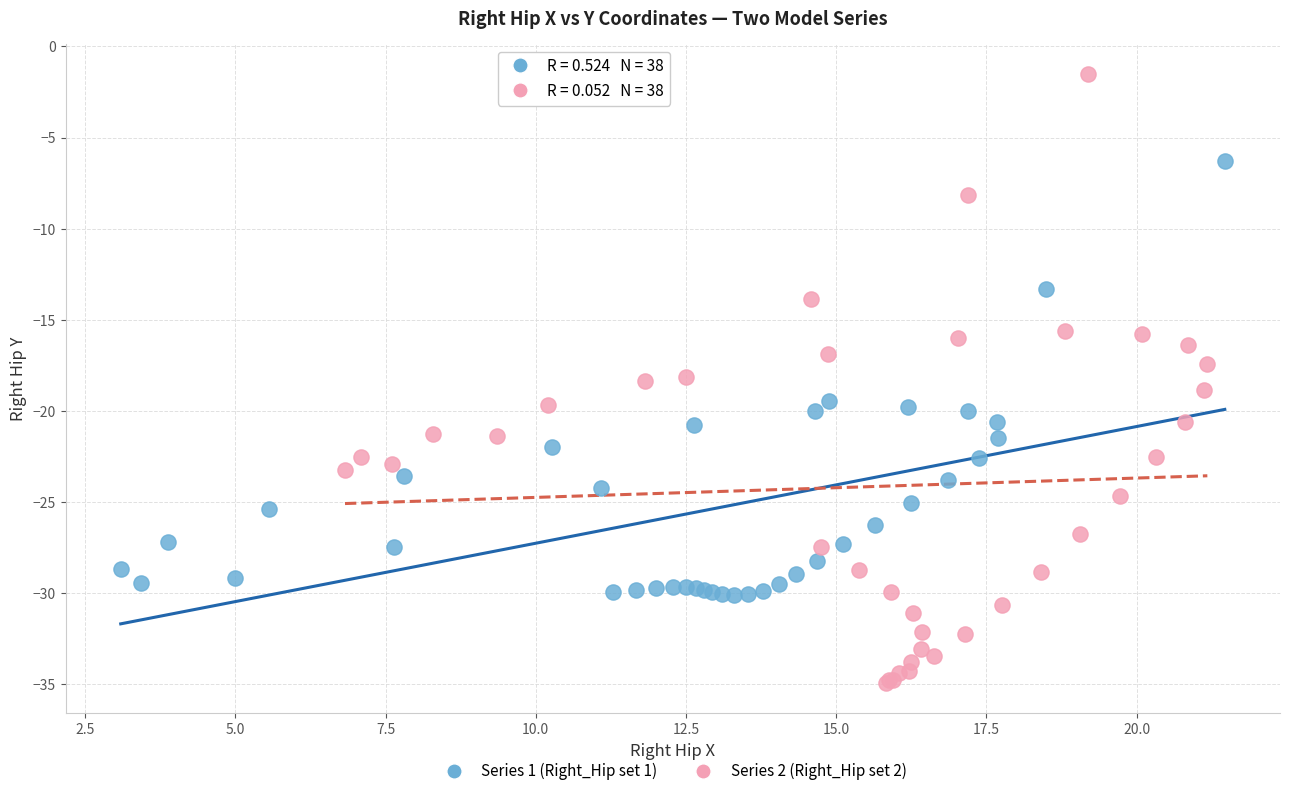

Which series has the largest Y range (max minus min)?

Series 2 (Right_Hip set 2)